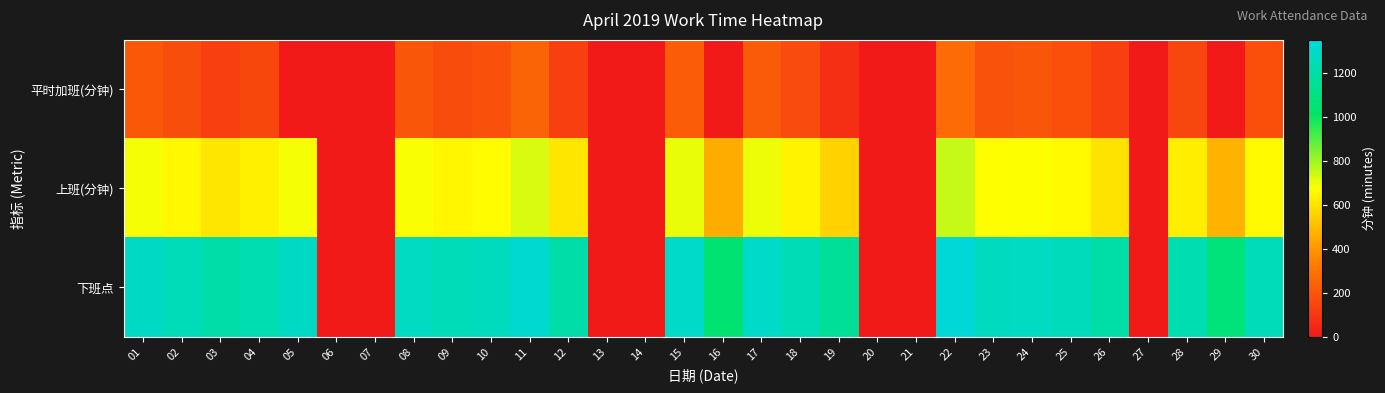

At which category is the sum across all series the highest?

22